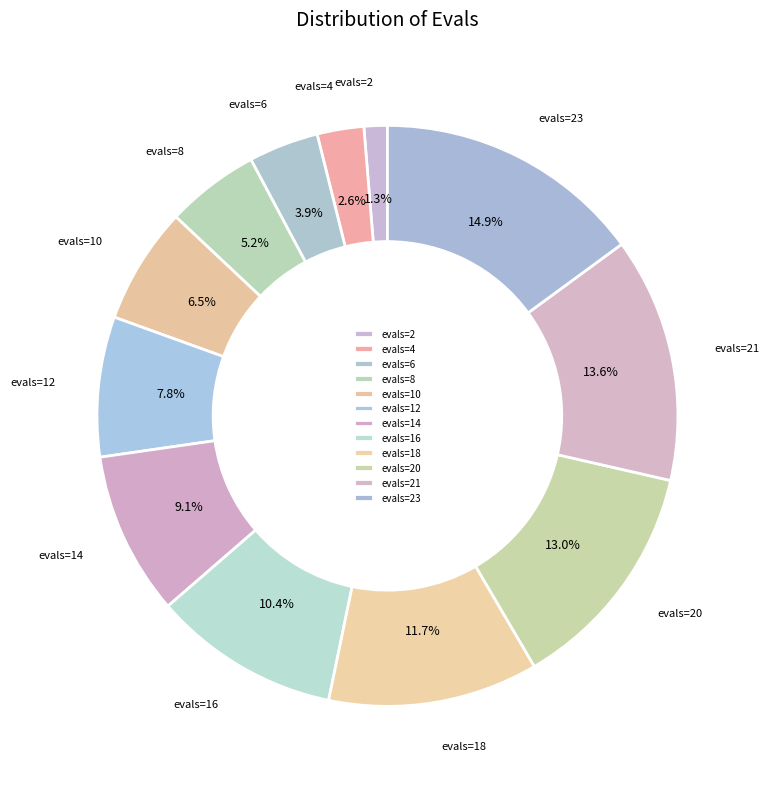

Between evals=16 and evals=8, which is larger?

evals=16